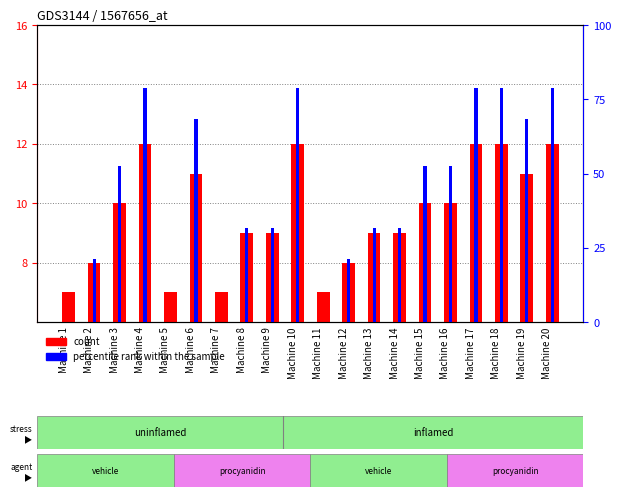

At Machine 7, list the series in order from smallest to largest.

percentile rank within the sample, count